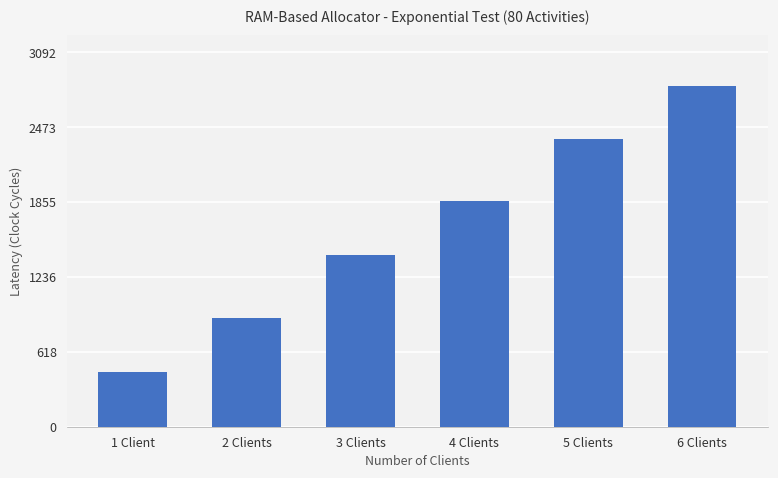

Is it true that the value at 1 Client is 595?

False